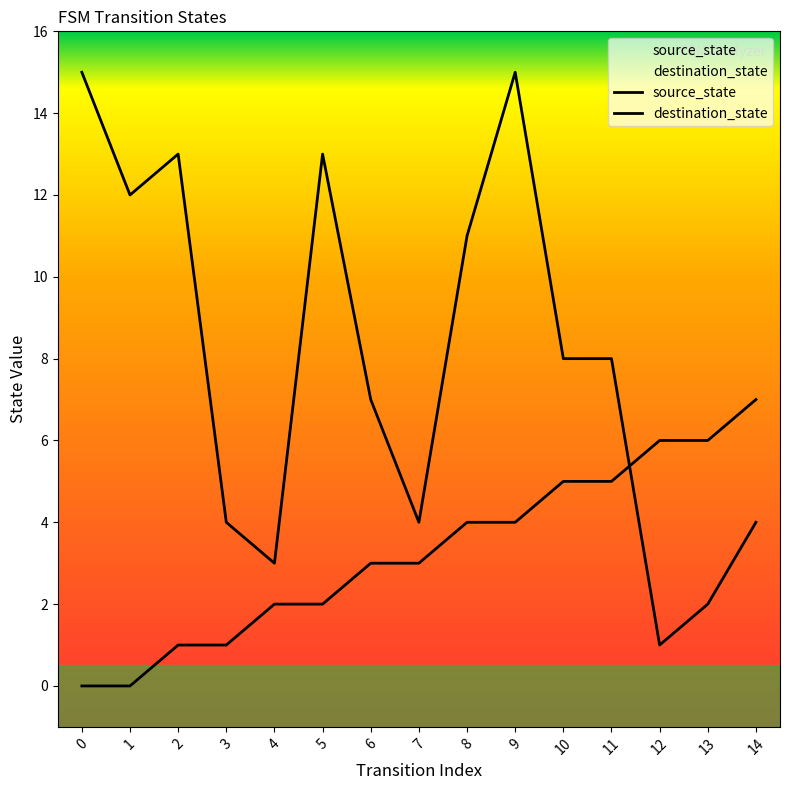

Between 10 and 1, which is larger?

10